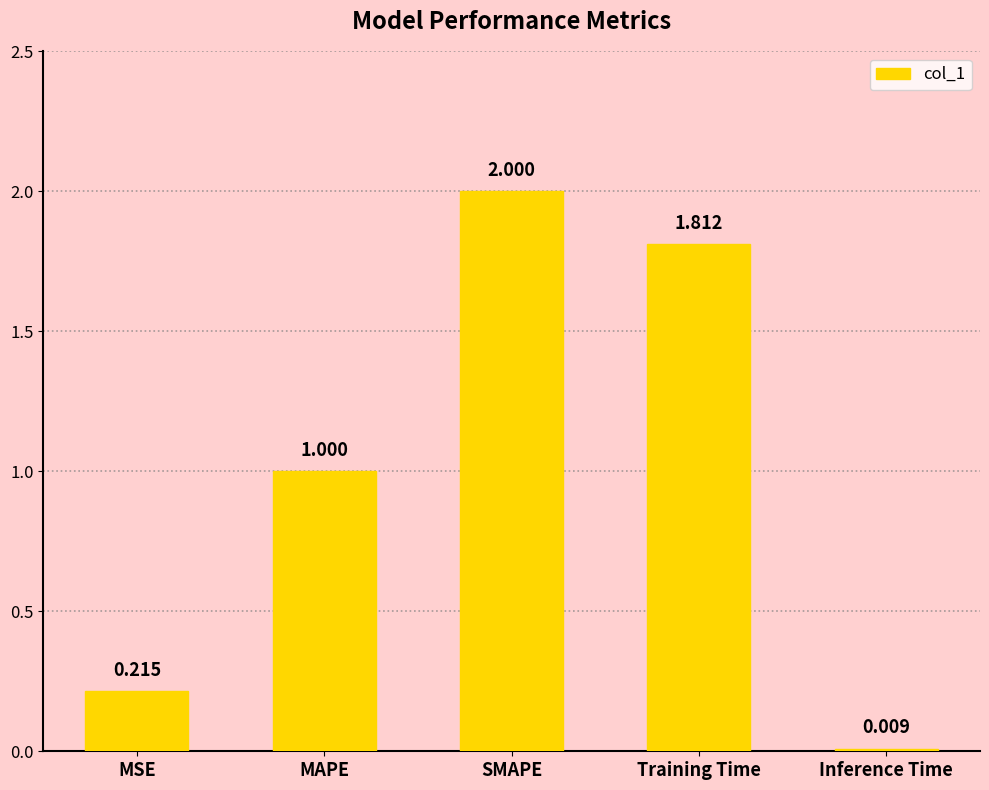

What is the label of the 1st bar from the left?

MSE